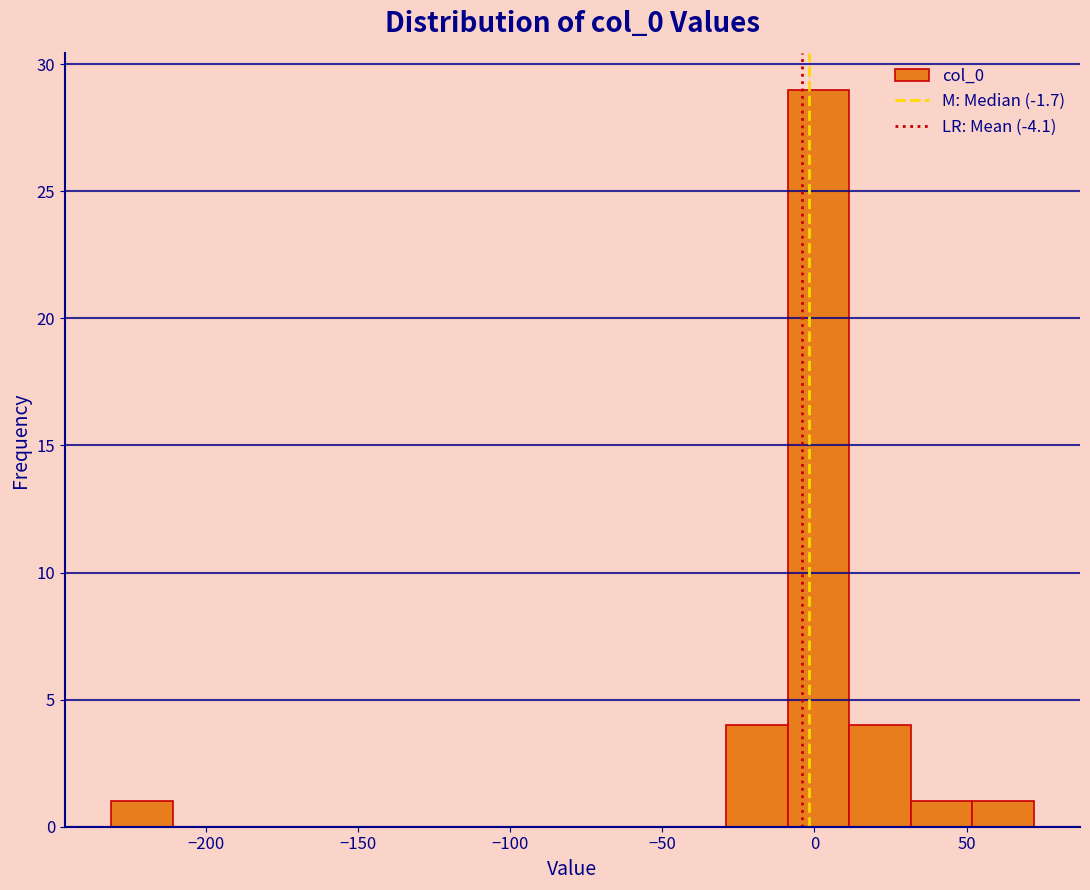

Reading left to right, transcribe this chart: for each bar, give the range it covers on the x-axis and its height. Neither the bar edges nor the heights are printed on the chart, so give them approximately, as read against the axes.

-230 to -210: 1
-210 to -190: 0
-190 to -170: 0
-170 to -150: 0
-150 to -130: 0
-130 to -110: 0
-110 to -90: 0
-90 to -70: 0
-70 to -50: 0
-50 to -30: 0
-30 to -10: 4
-10 to 10: 29
10 to 30: 4
30 to 50: 1
50 to 70: 1